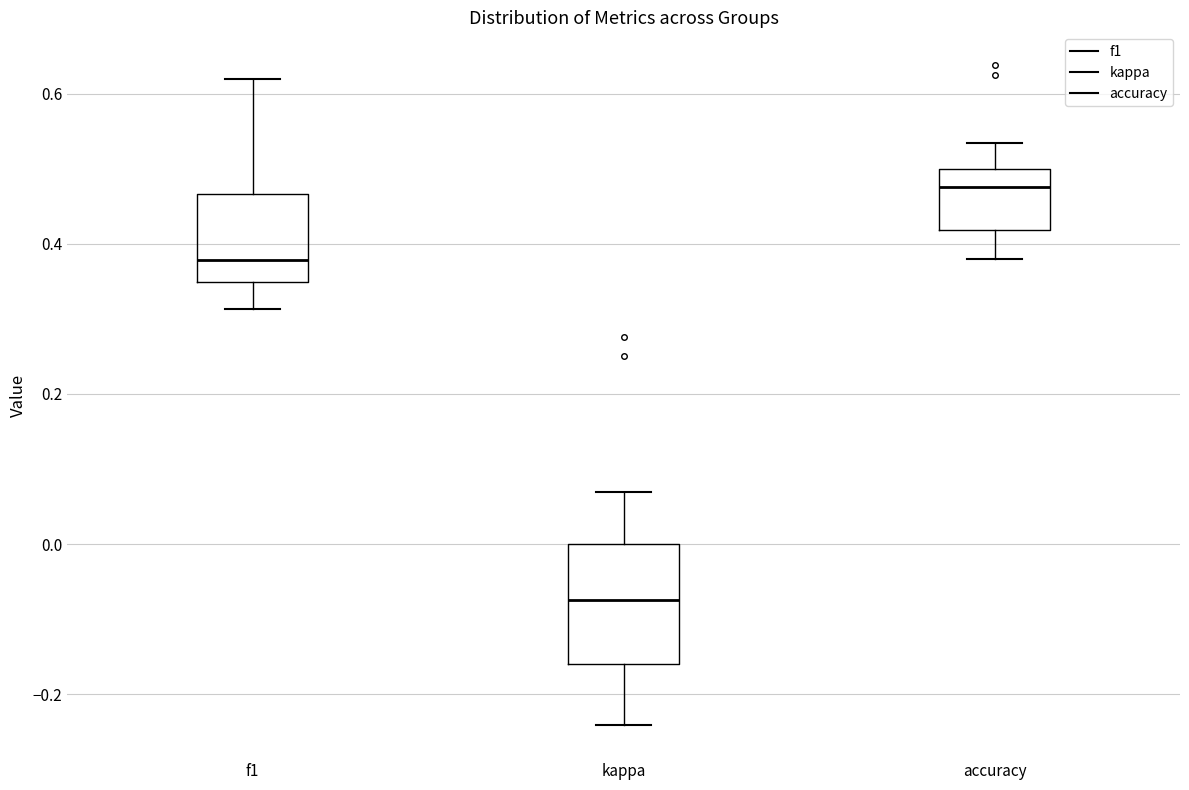

Which box's median line is the highest?

accuracy